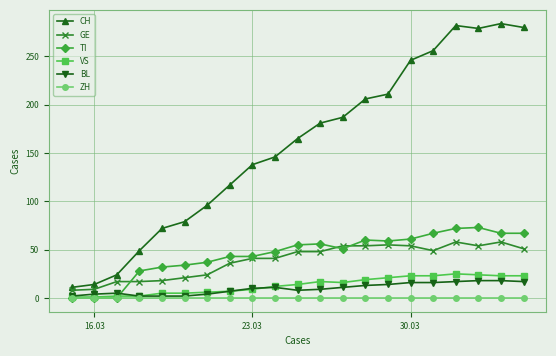

True or false: ZH and GE cross at least once.

False